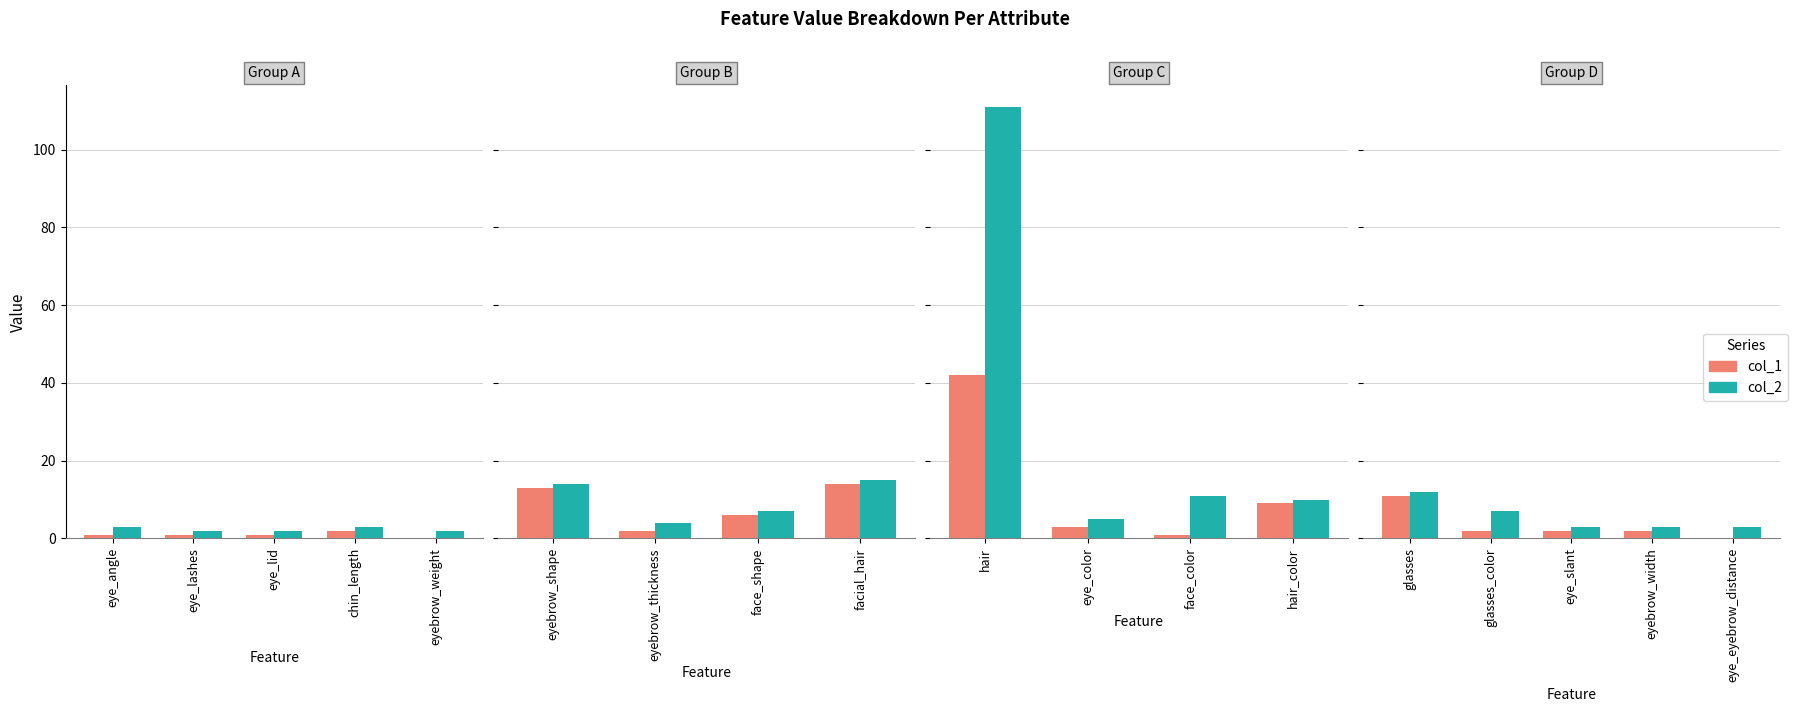

Is the value of col_2 at eye_eyebrow_distance greater than the value of col_1 at eyebrow_width?

Yes